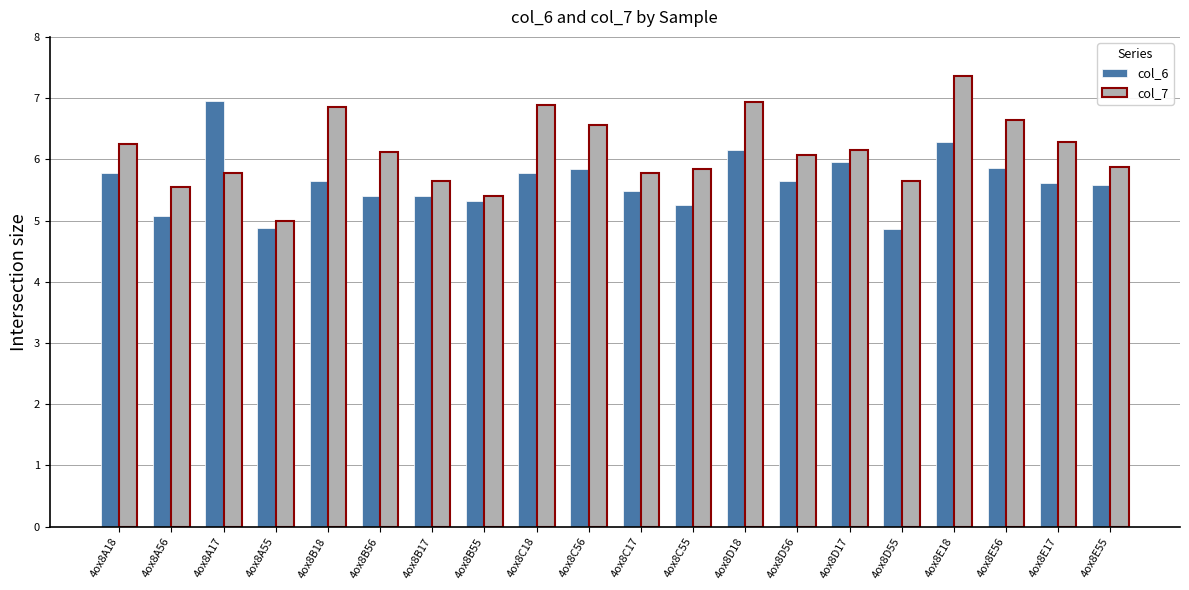

What is the difference between the highest and lowest values at 4ox8A55?

0.1